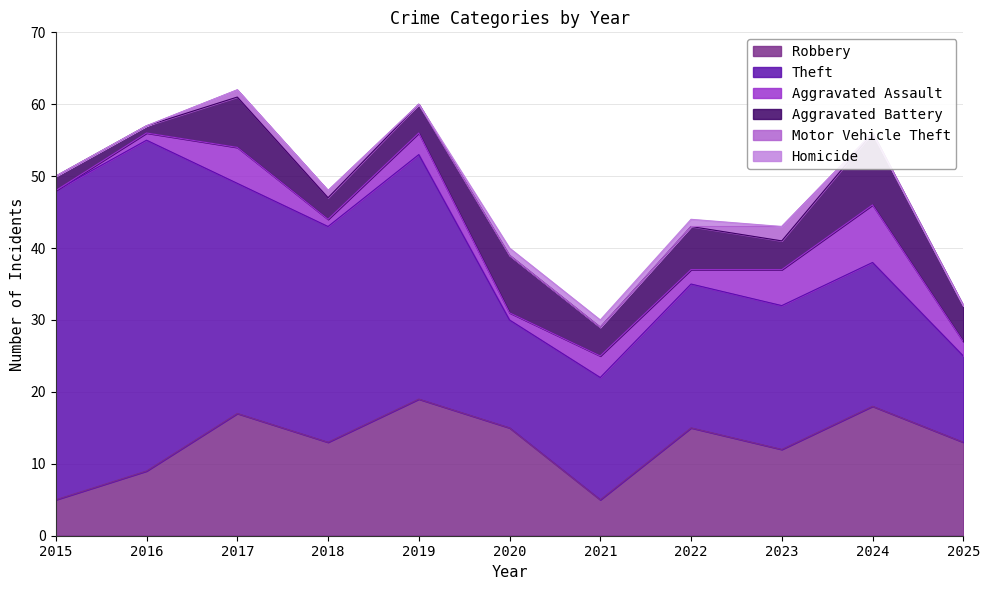

Count the number of categories in the chart.

11